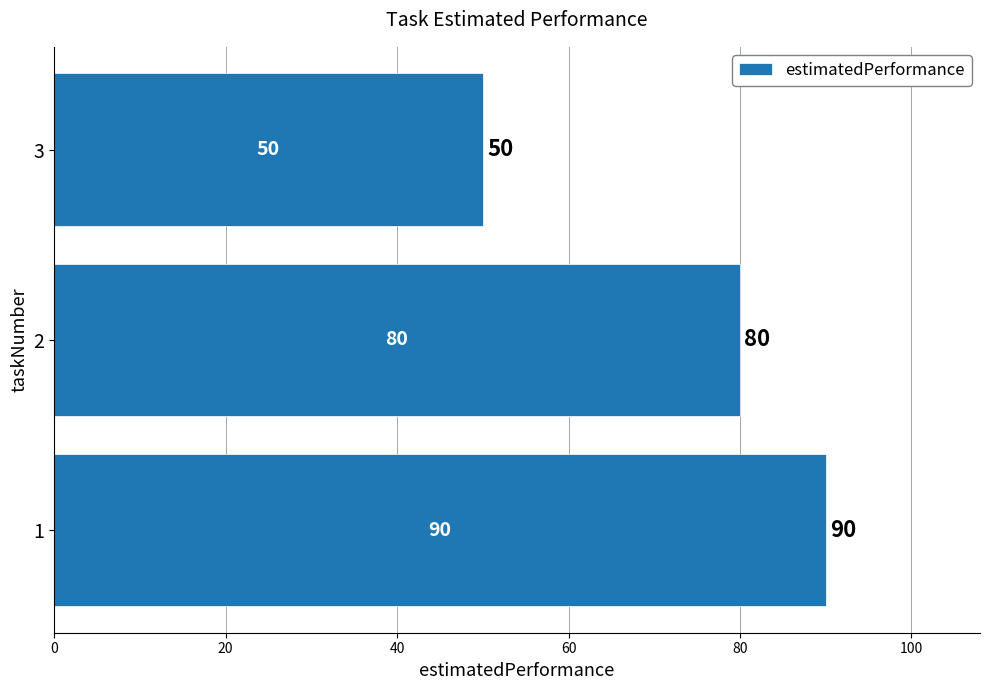

Which label corresponds to the smallest value in the chart?

3